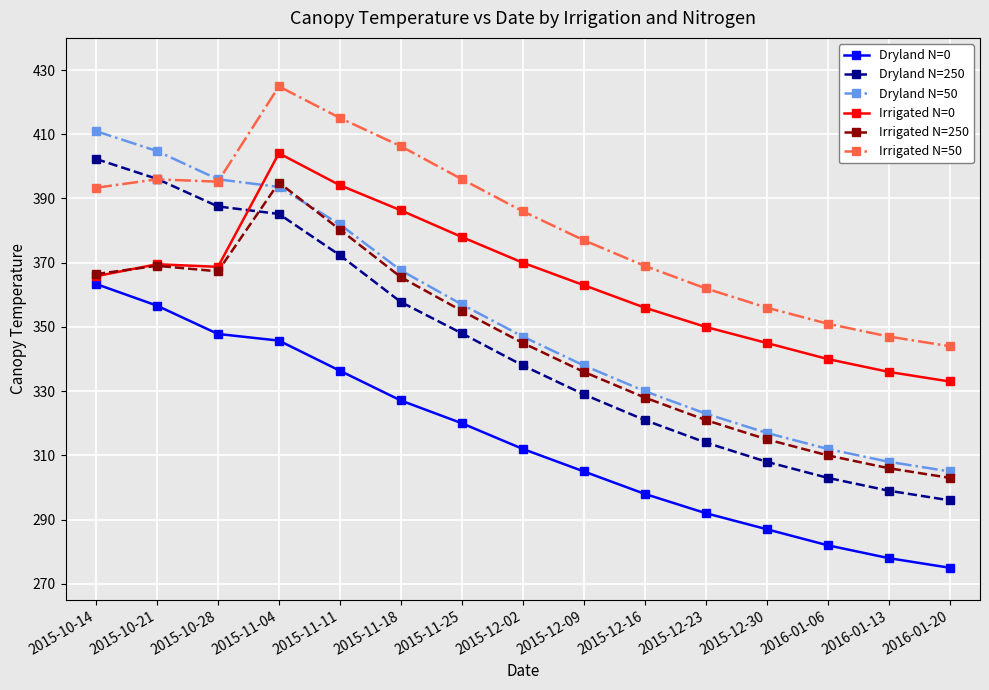

What is the maximum value shown in the chart?

424.9